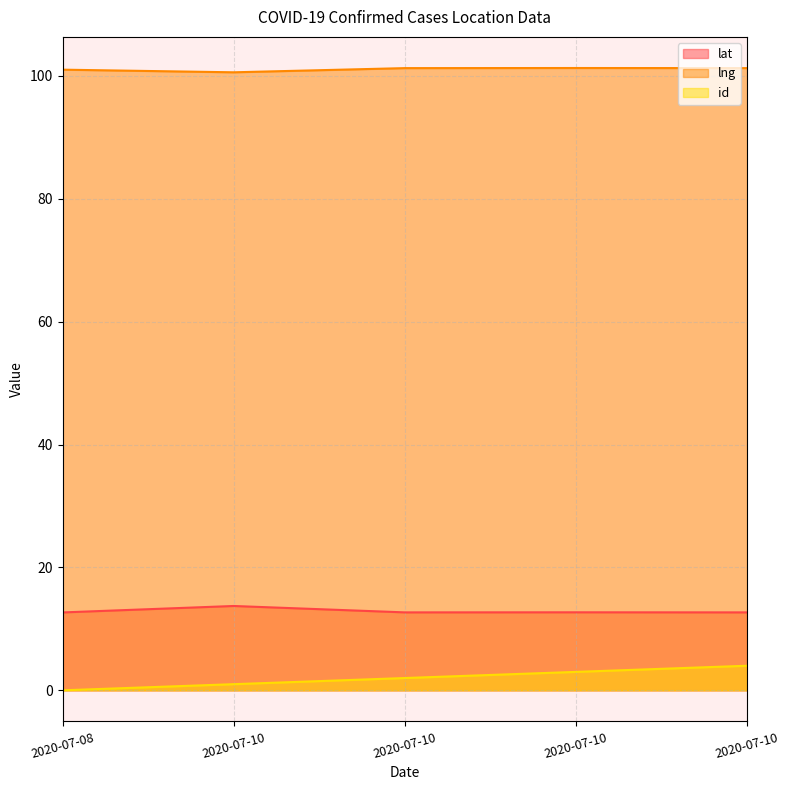

Which series has the largest total across all categories?

lng